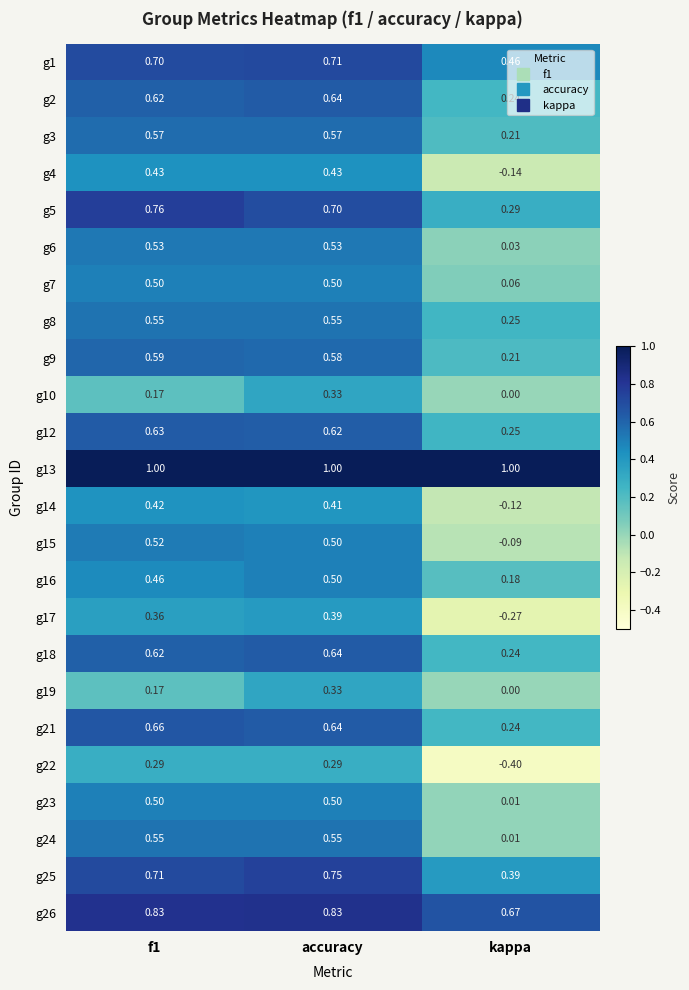

At which category is the sum across all series the highest?

accuracy